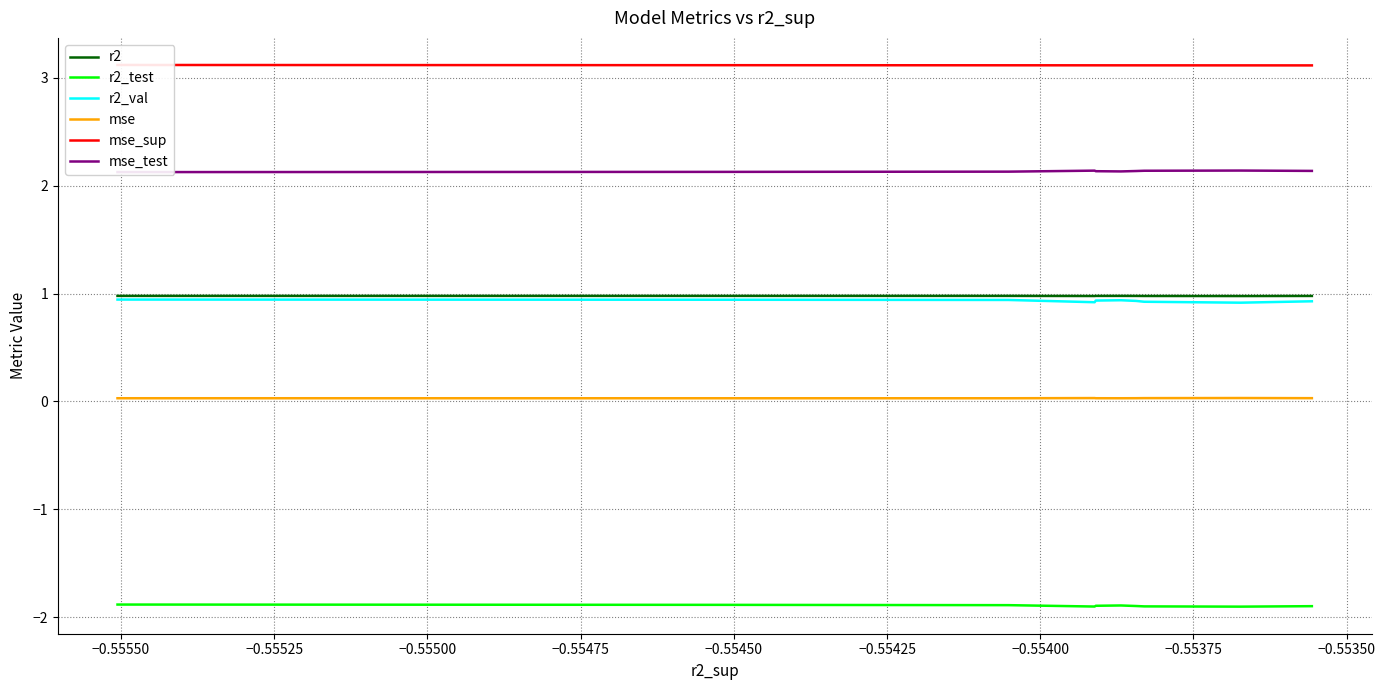

True or false: mse and mse_sup cross at least once.

False